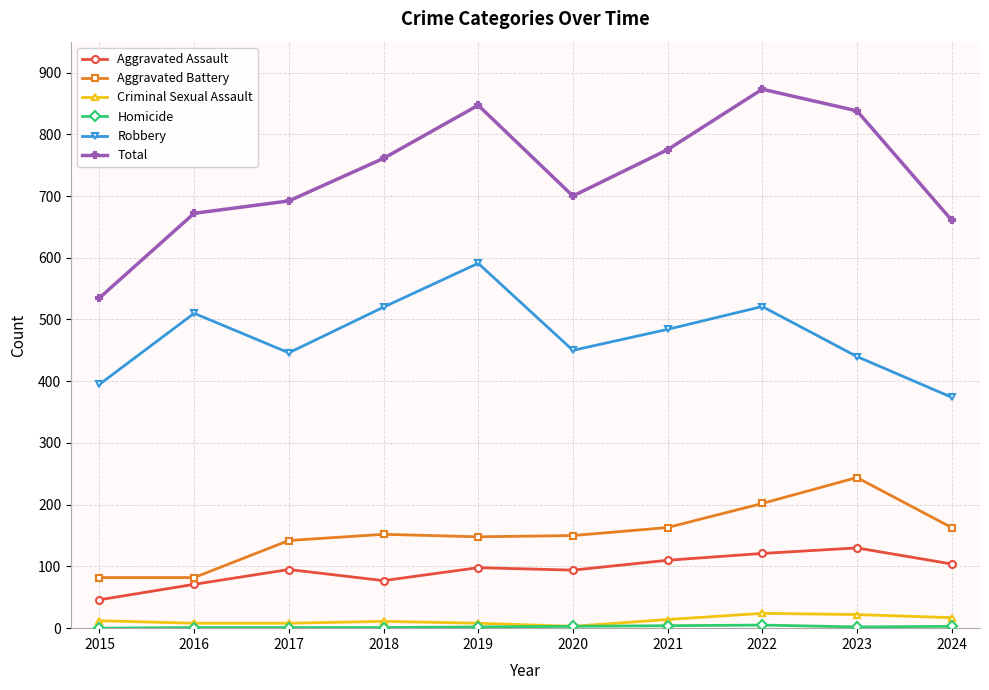

Between 2015 and 2020, which series saw the biggest shift?

Total